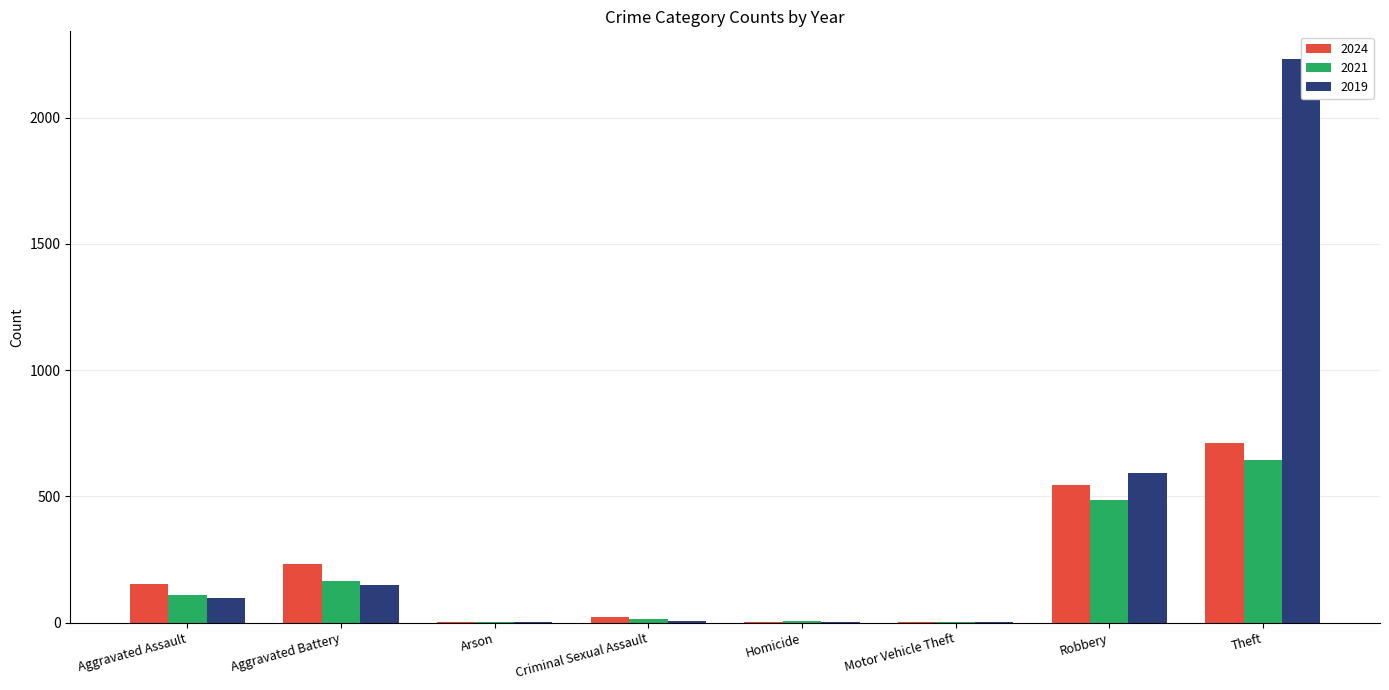

At which category is the sum across all series the highest?

Theft